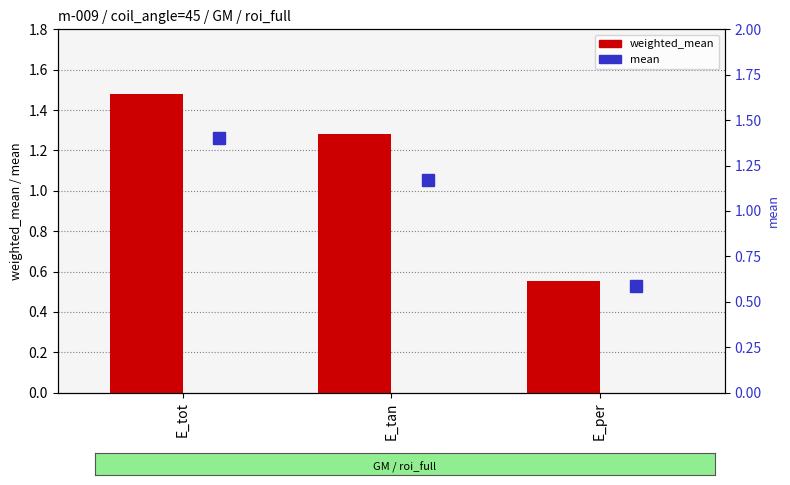

Read the weighted_mean value at E_per.

0.6